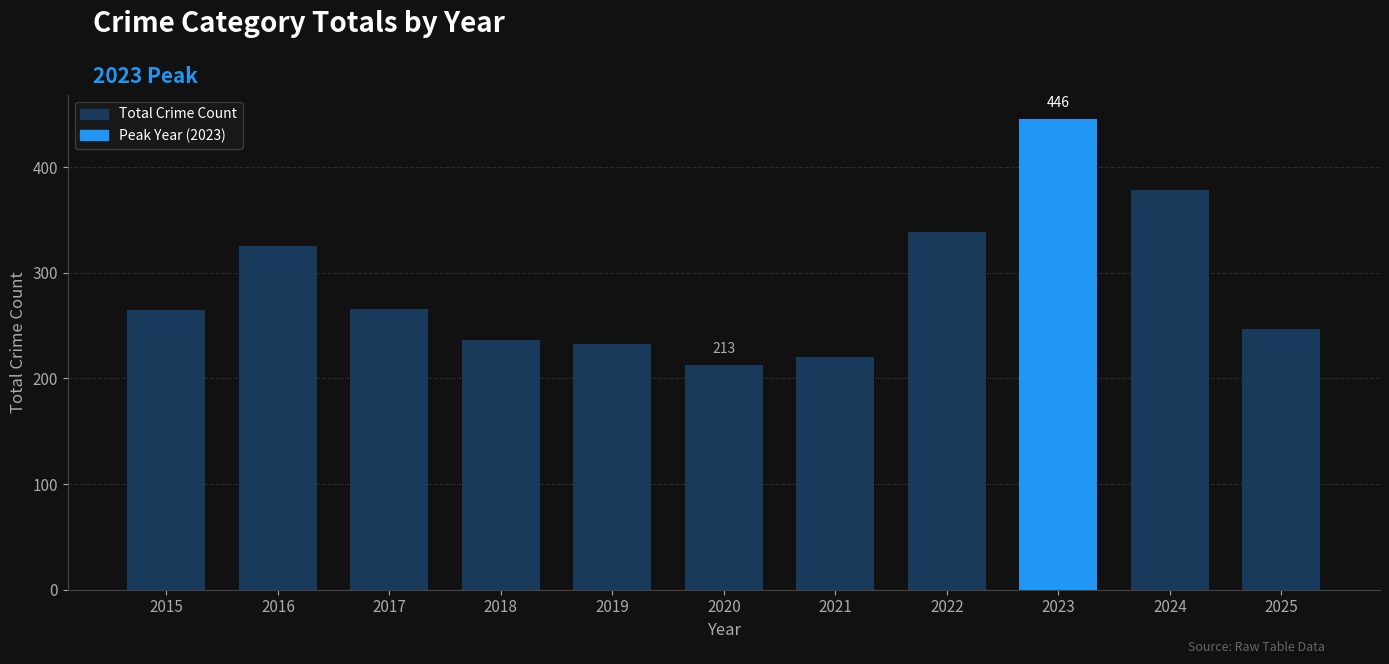

Is it true that the value at 2019 is 233?

True